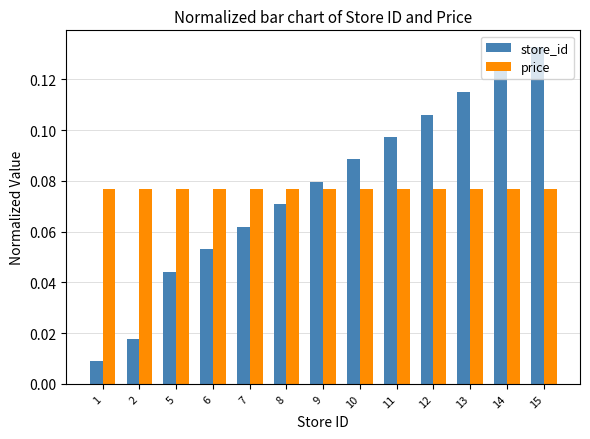

At 7, list the series in order from largest to smallest.

price, store_id